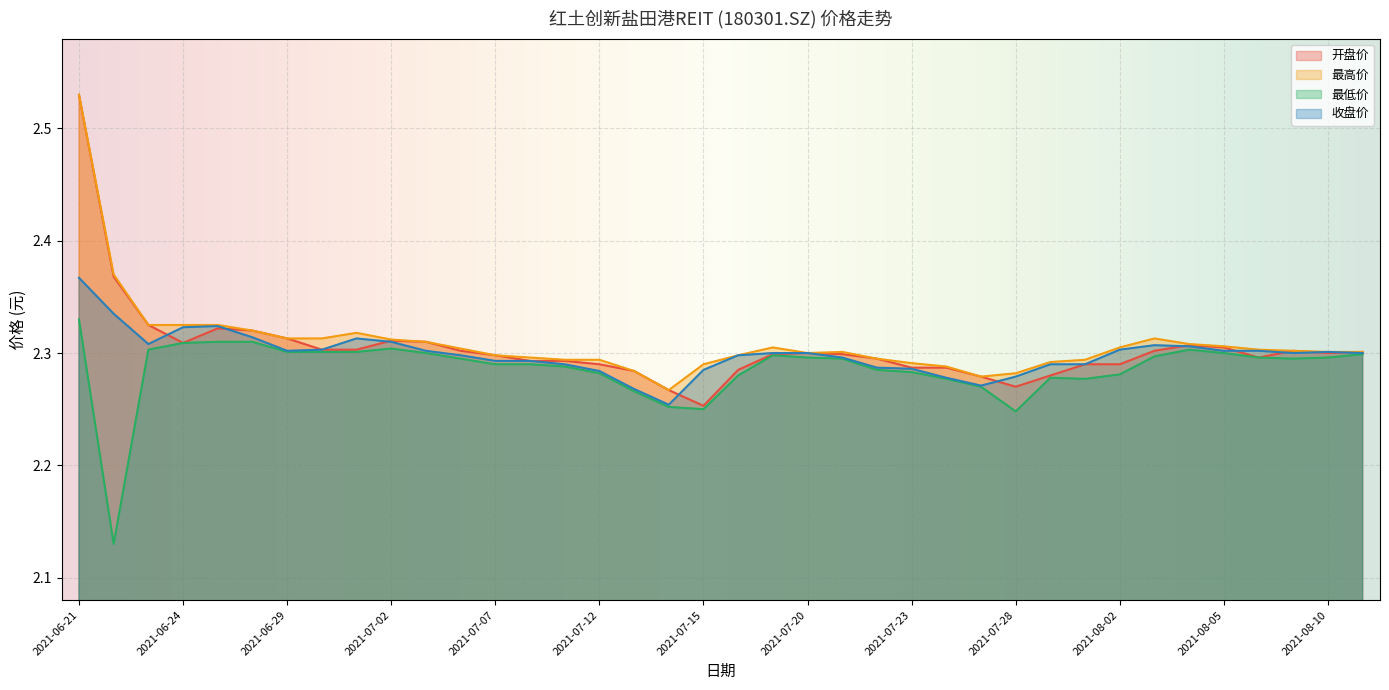

What are all the series names shown in the legend?

开盘价, 最高价, 最低价, 收盘价